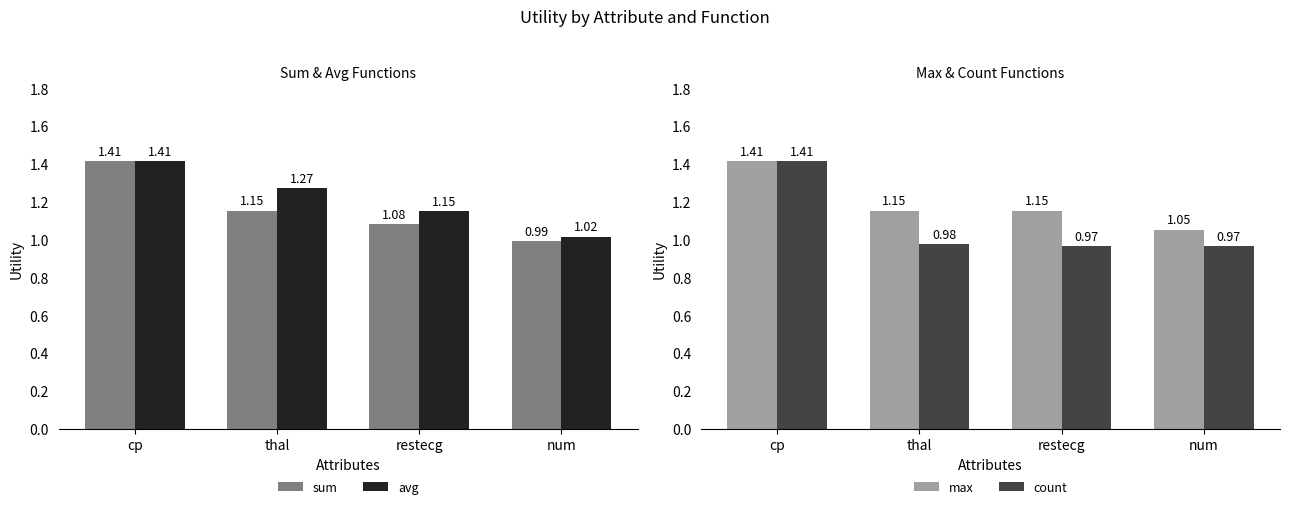

Reading left to right, list all the values displayed in this chart.

sum: cp=1.4	thal=1.2	restecg=1.1	num=1.0
avg: cp=1.4	thal=1.3	restecg=1.2	num=1.0
max: cp=1.4	thal=1.2	restecg=1.2	num=1.1
count: cp=1.4	thal=1.0	restecg=1.0	num=1.0